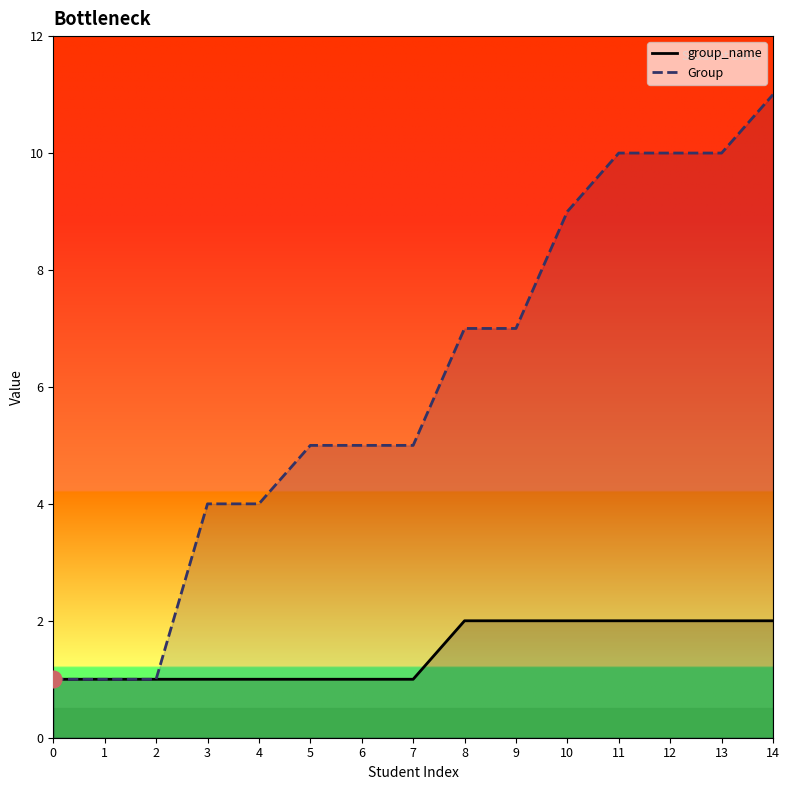

Rank the series by their maximum value, from highest to lowest.

Group, group_name